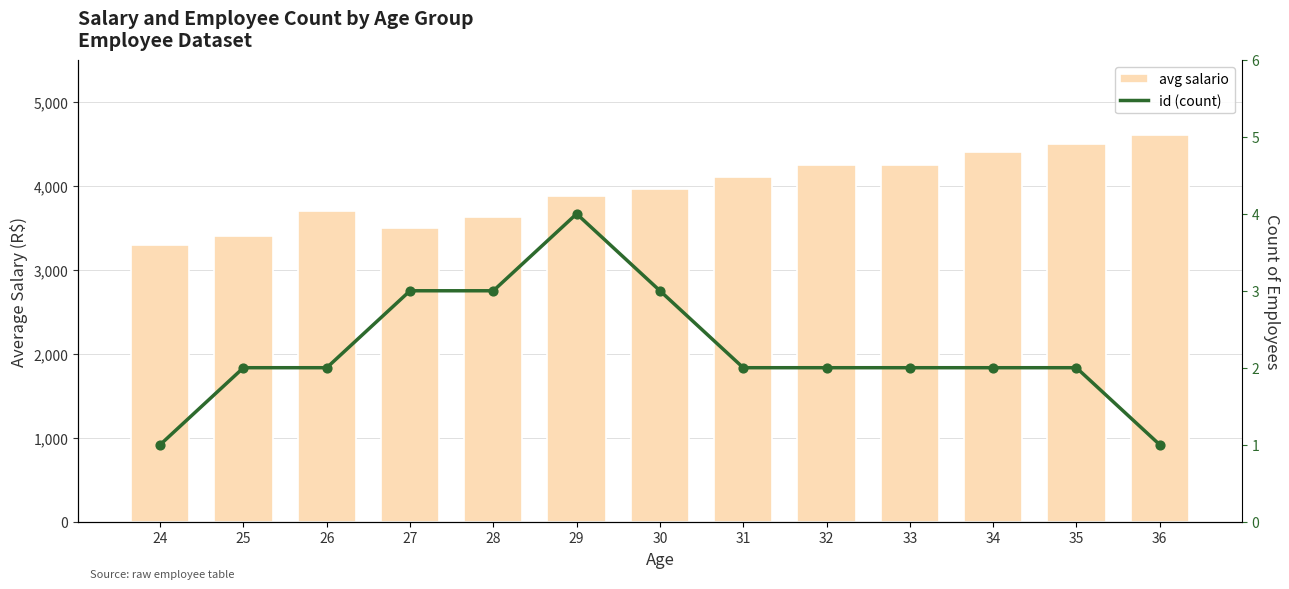

Which series contains the lowest Y value?

id (count)